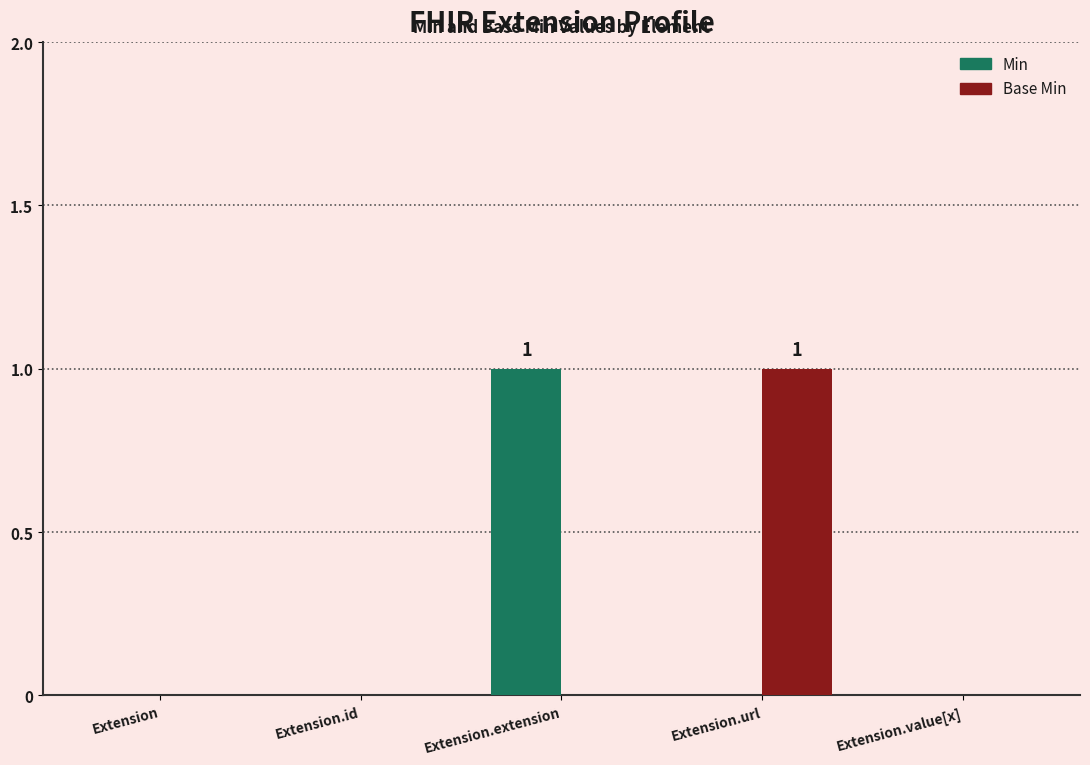

Is the value of Min at Extension.extension greater than the value of Base Min at Extension?

Yes